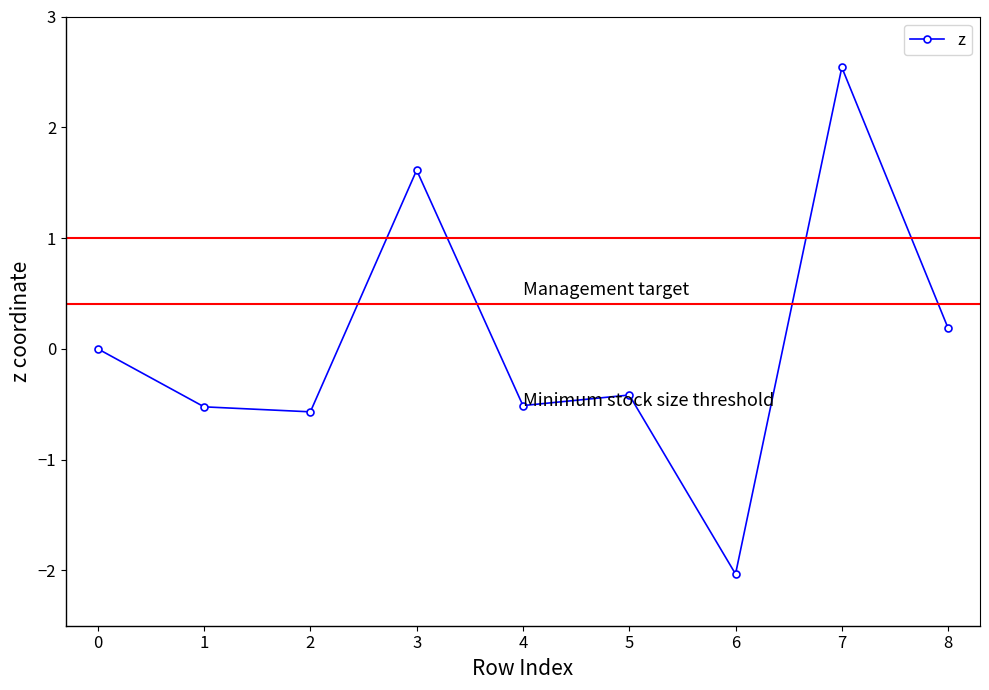

What is the difference between the maximum and minimum values?

4.6